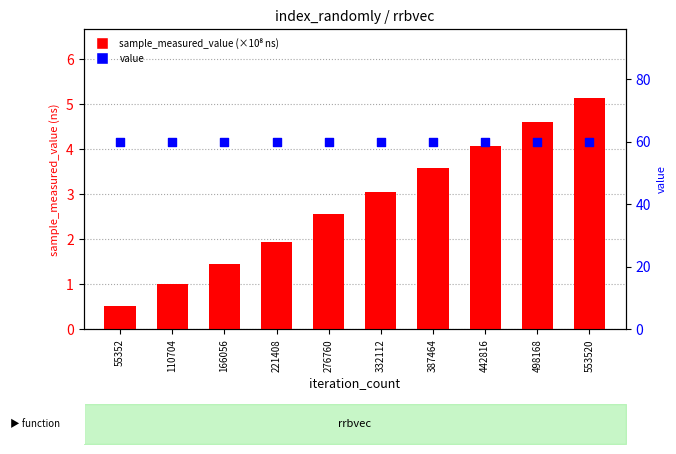

What are all the series names shown in the legend?

sample_measured_value (×10⁸ ns), value